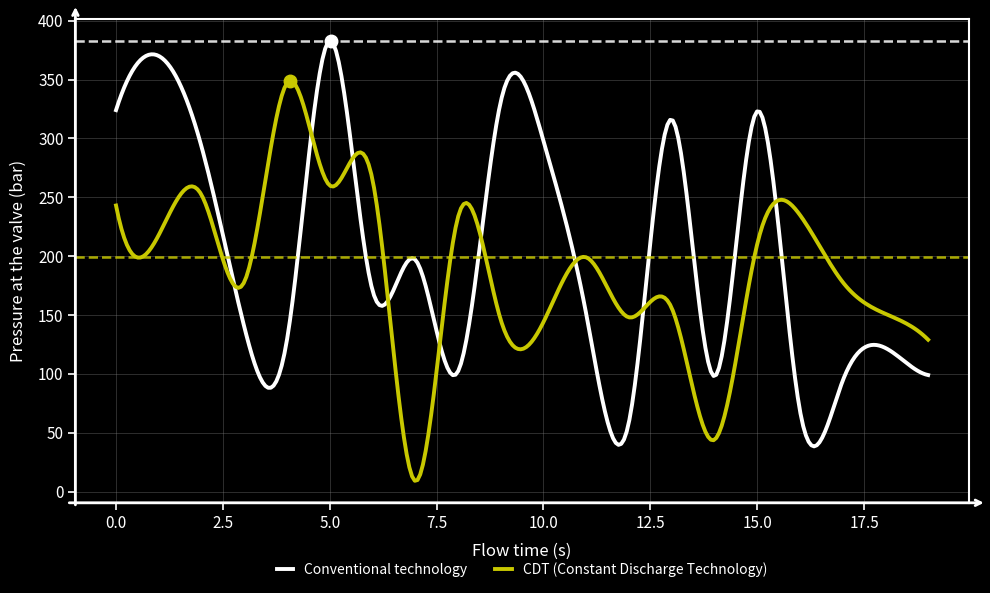

Which series has the largest total across all categories?

Conventional technology